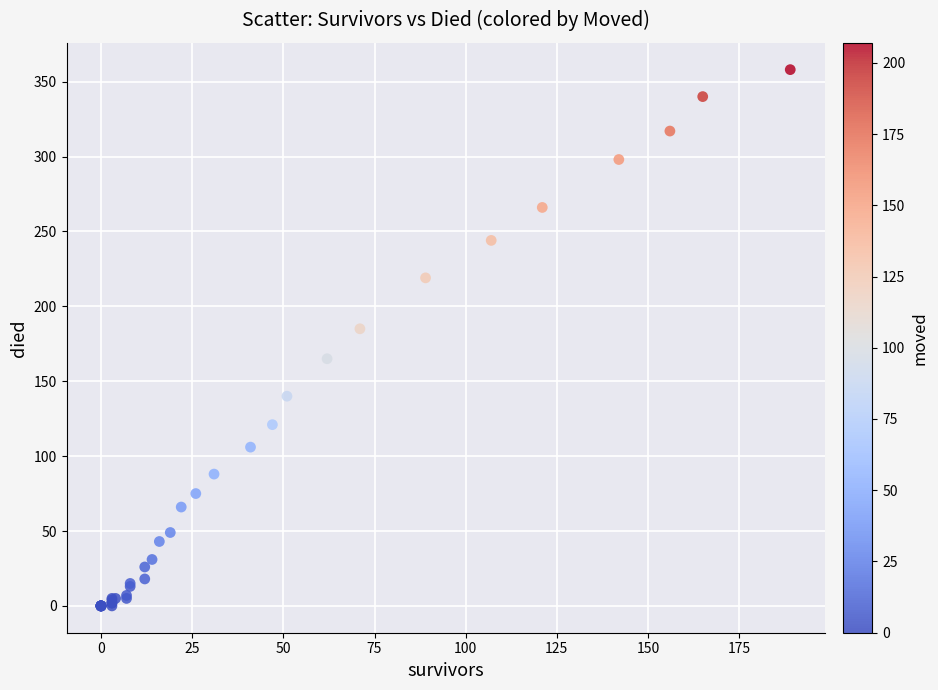

What Y value in the scatter plot is closest to 179?

185